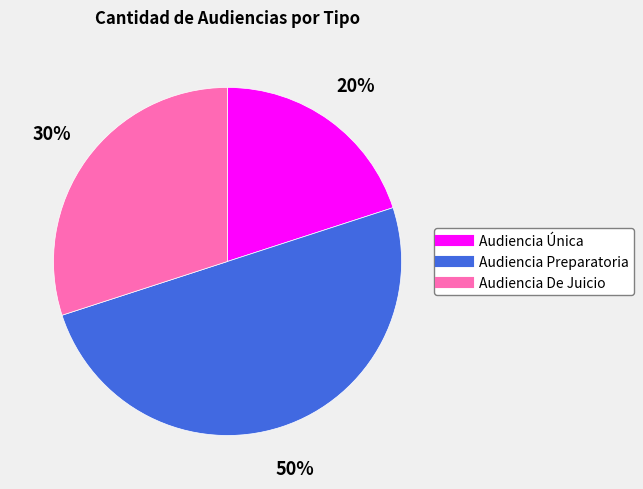

Does Audiencia De Juicio represent more than half of the total?

No